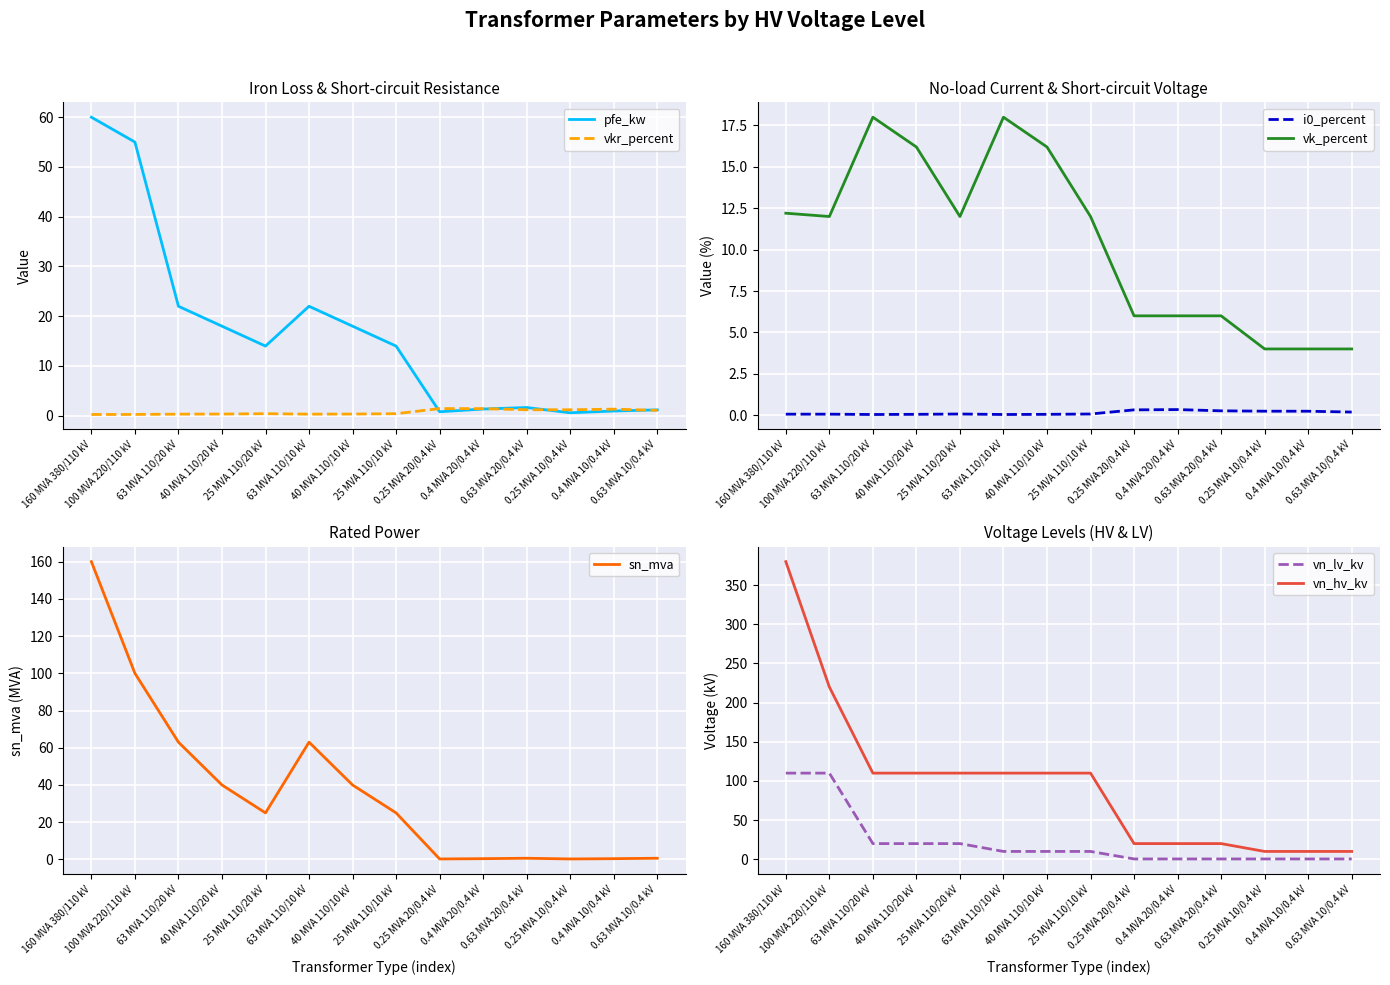

True or false: vk_percent and i0_percent cross at least once.

False